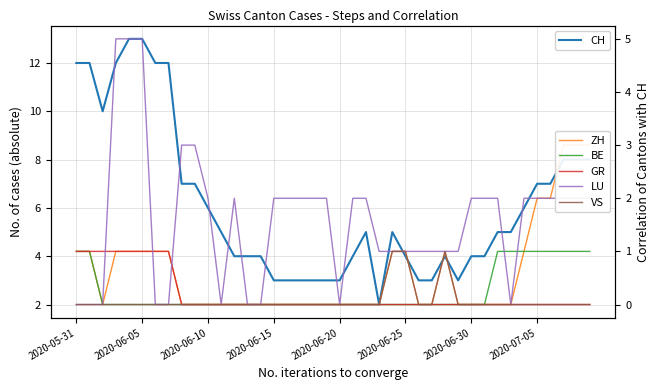

Between 35 and 37, which series saw the biggest shift?

CH